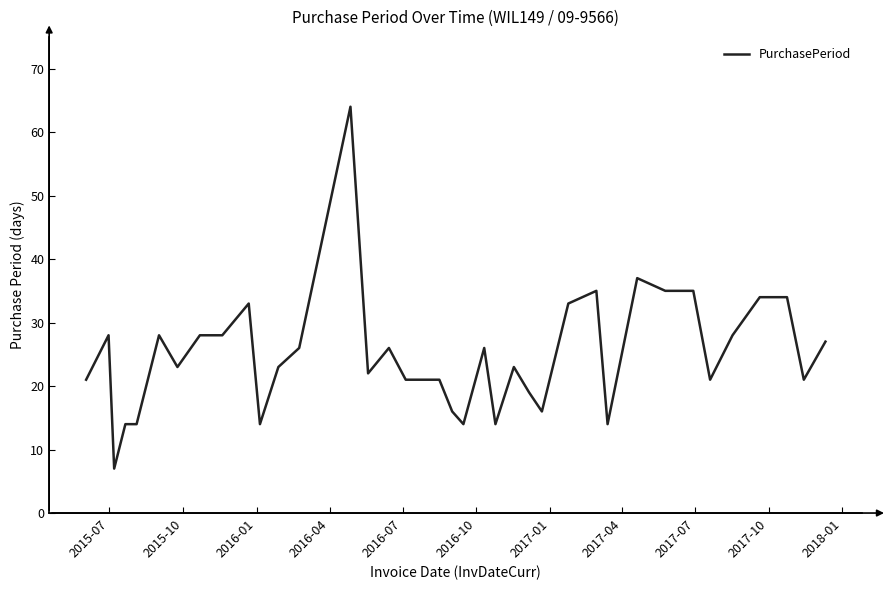

What is the difference between the maximum and minimum values?

57